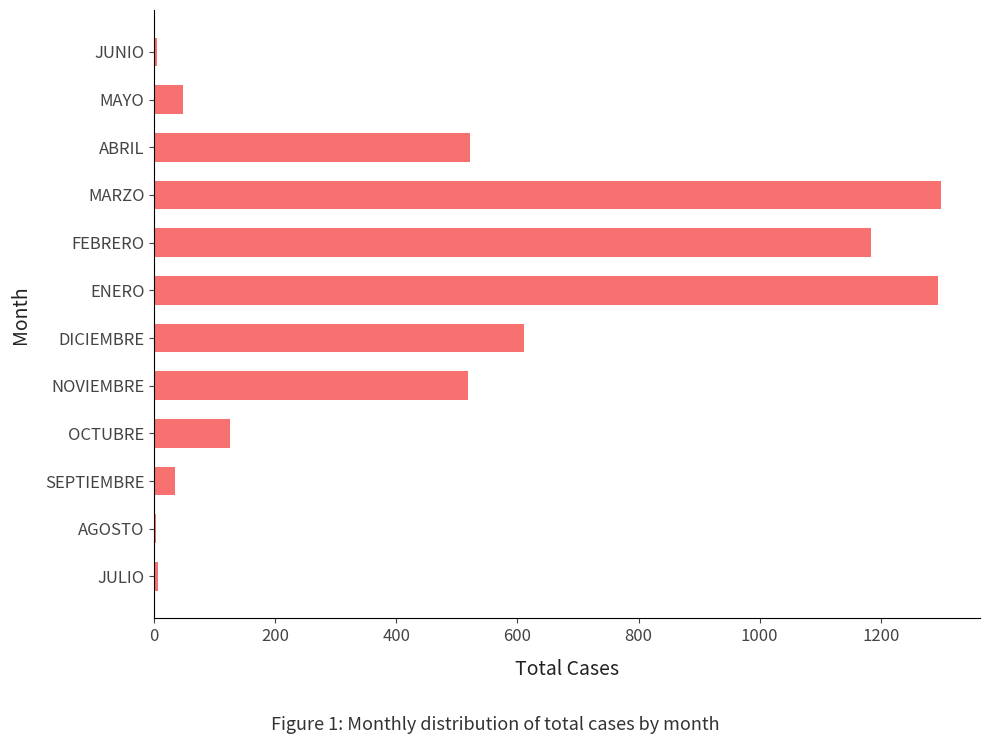

Does the chart contain stacked bars?

No